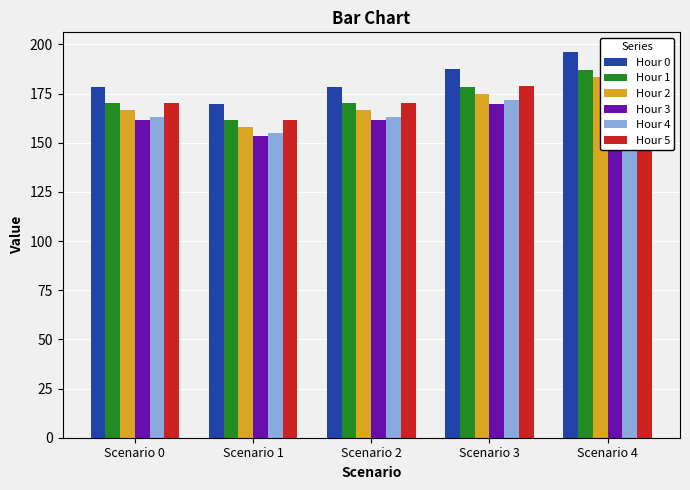

Between Scenario 4 and Scenario 3, which is larger?

Scenario 4